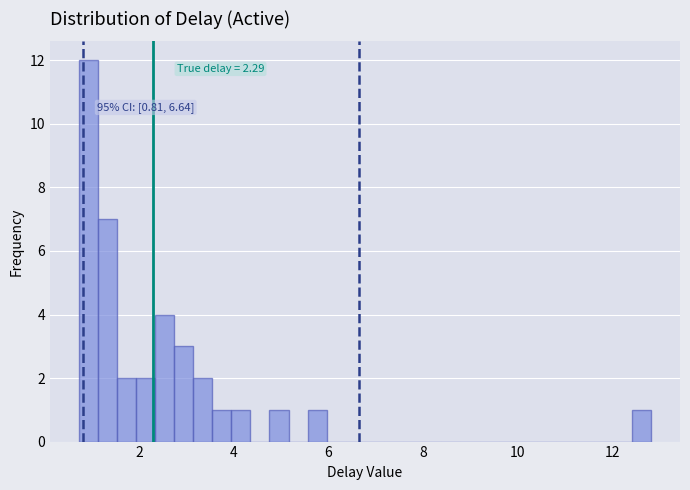

Around what value on the x-axis is the tallest bar? Give the approximate position of its centre, as read against the axis.

1.0